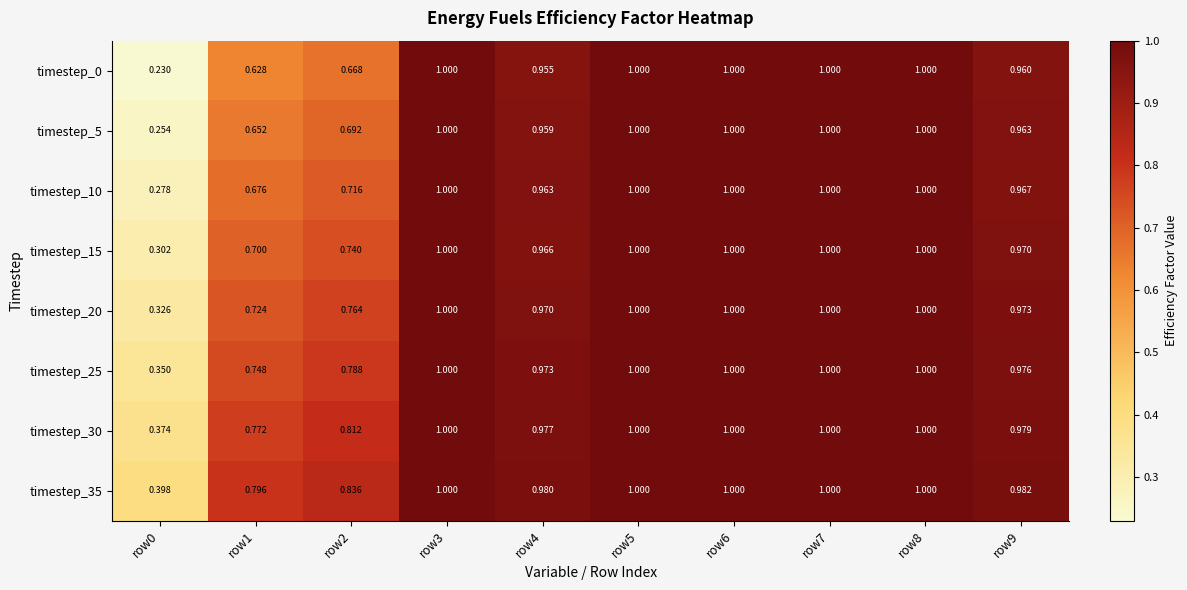

What is the maximum value shown in the chart?

1.0